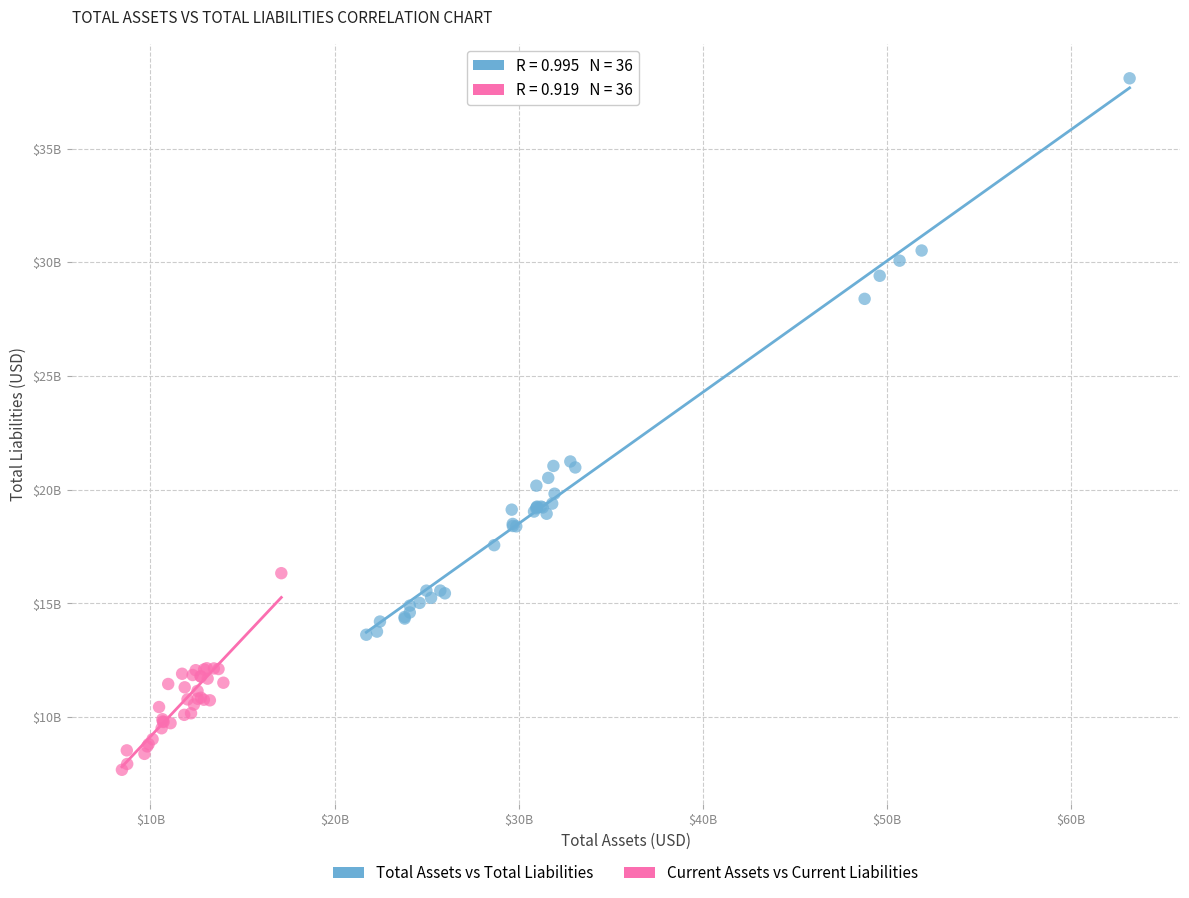

What are all the series names shown in the legend?

Total Assets vs Total Liabilities, Current Assets vs Current Liabilities